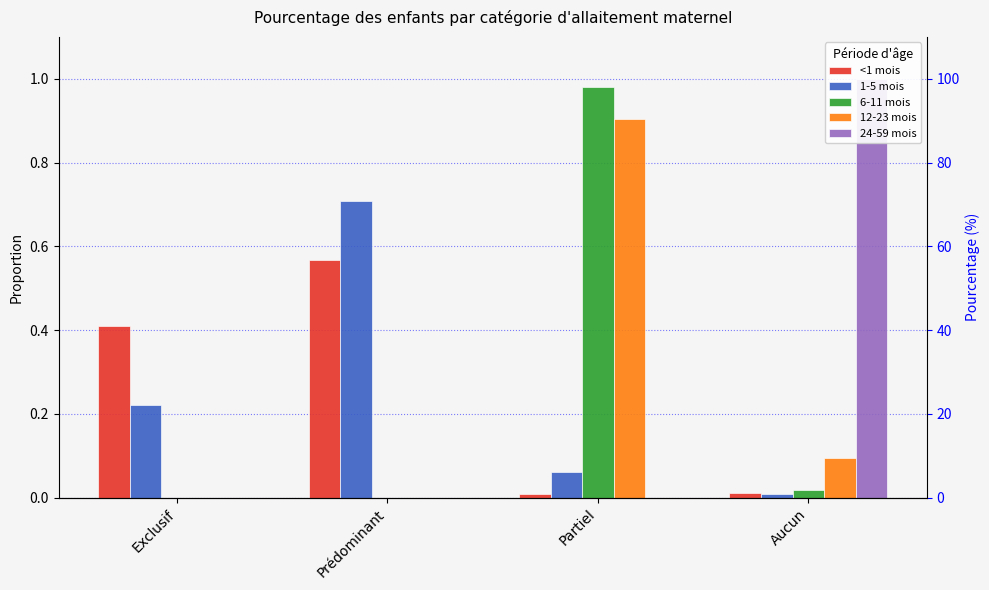

Which label corresponds to the smallest value in the chart?

Exclusif